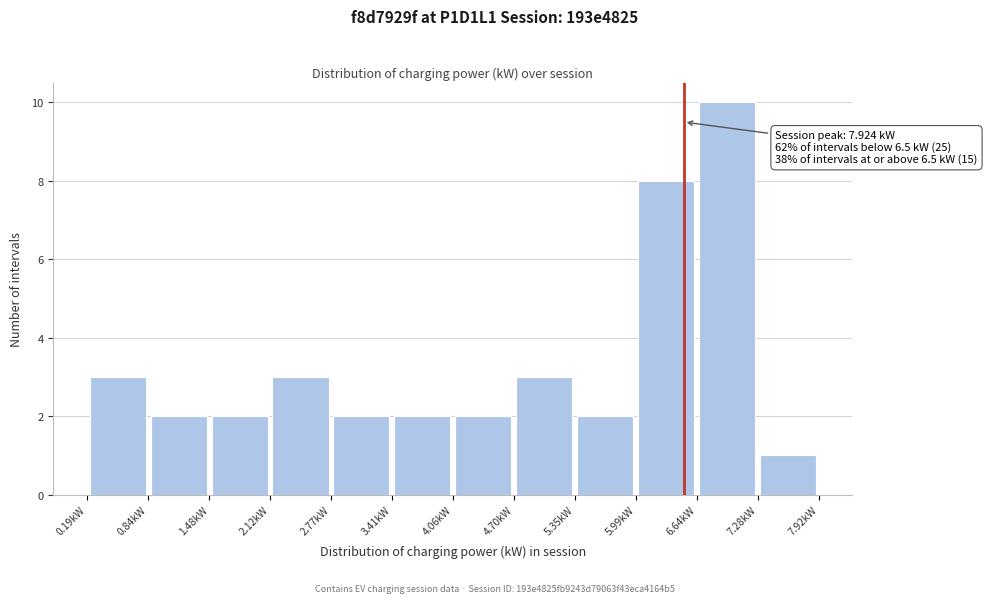

Which range on the x-axis has the tallest bar?

6.6 to 7.3